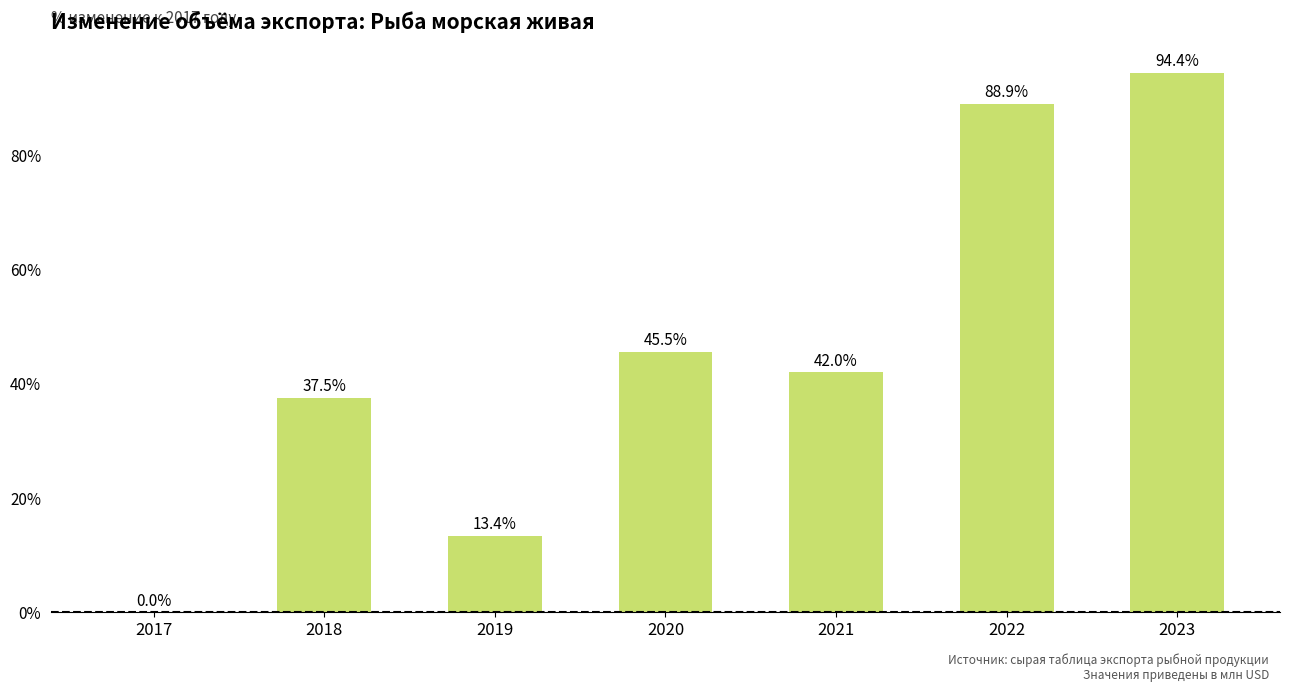

Reading right to left, extract all data points from this chart.

94.4	88.9	42.0	45.5	13.4	37.5	0.0